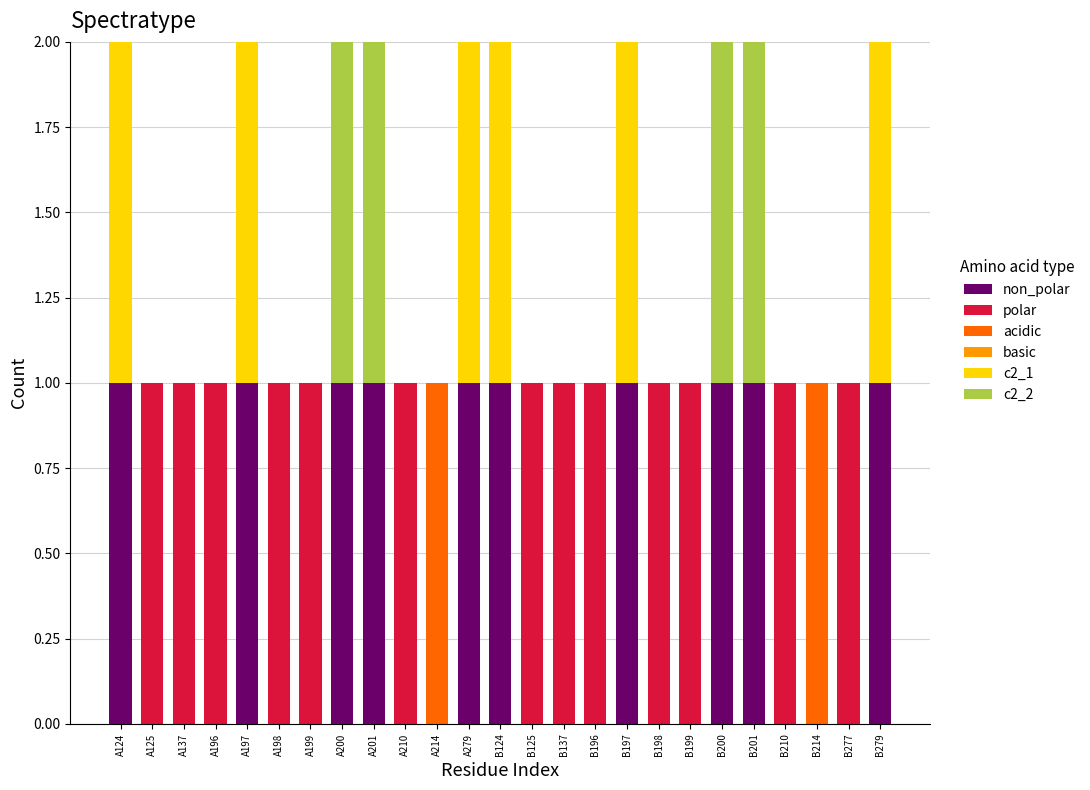

How many categories are shown in the chart?

25